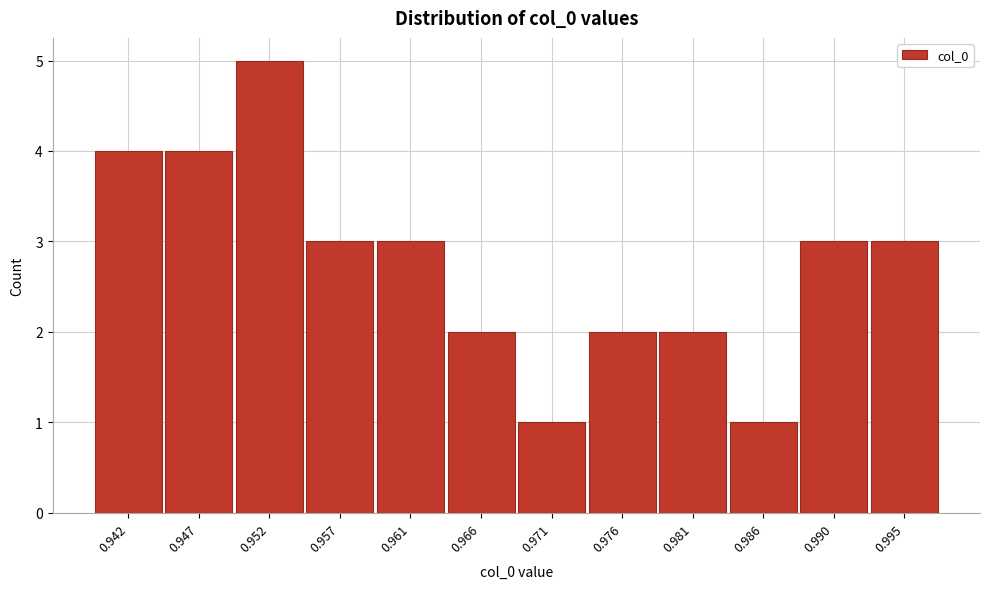

Reading left to right, list all the values displayed in this chart.

0.942=4	0.947=4	0.952=5	0.957=3	0.961=3	0.966=2	0.971=1	0.976=2	0.981=2	0.986=1	0.990=3	0.995=3